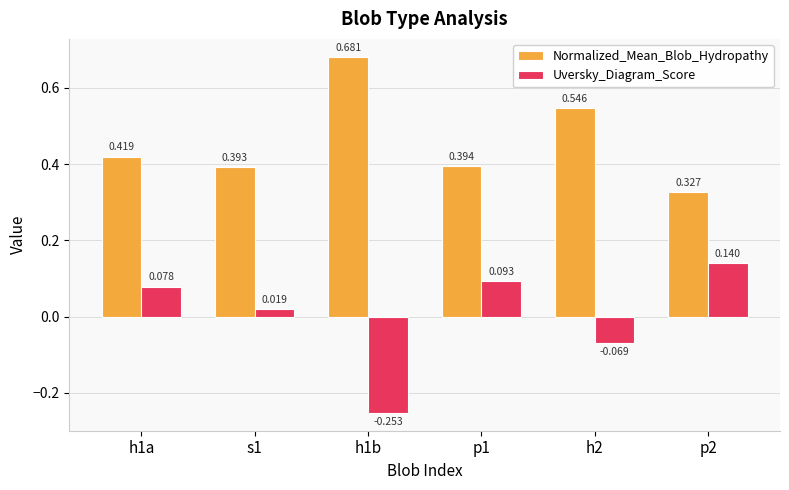

Which series has the largest total across all categories?

Normalized_Mean_Blob_Hydropathy